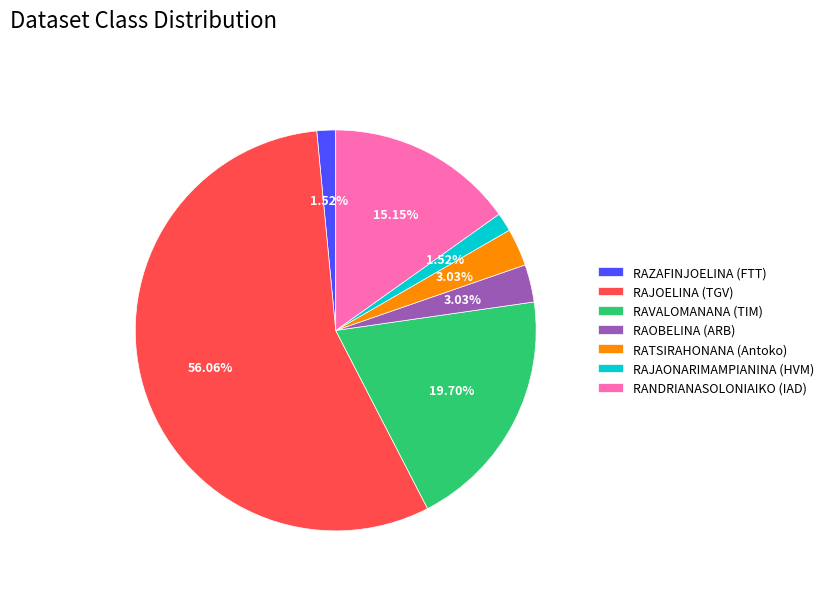

Does any single category account for the majority?

Yes